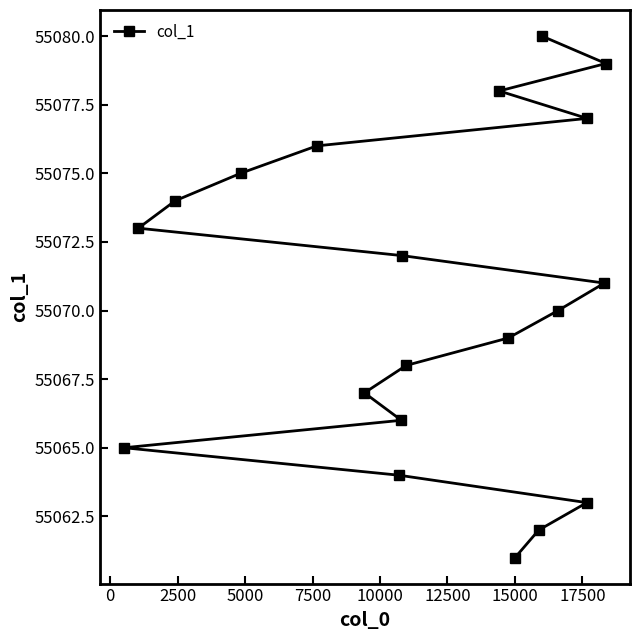

What is the difference between the maximum and minimum values?

19